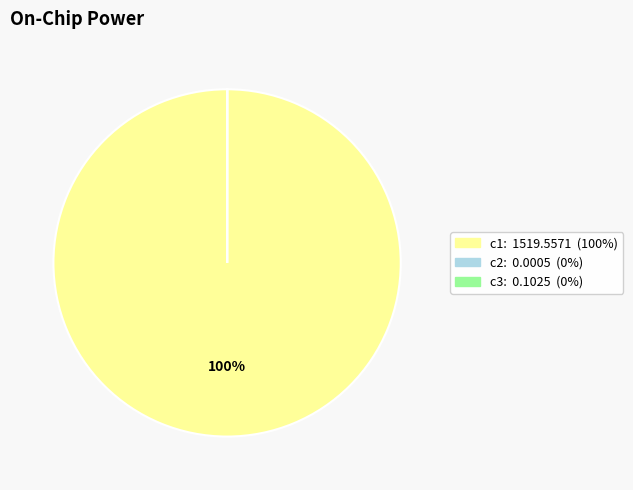

Which slice is the largest?

c1